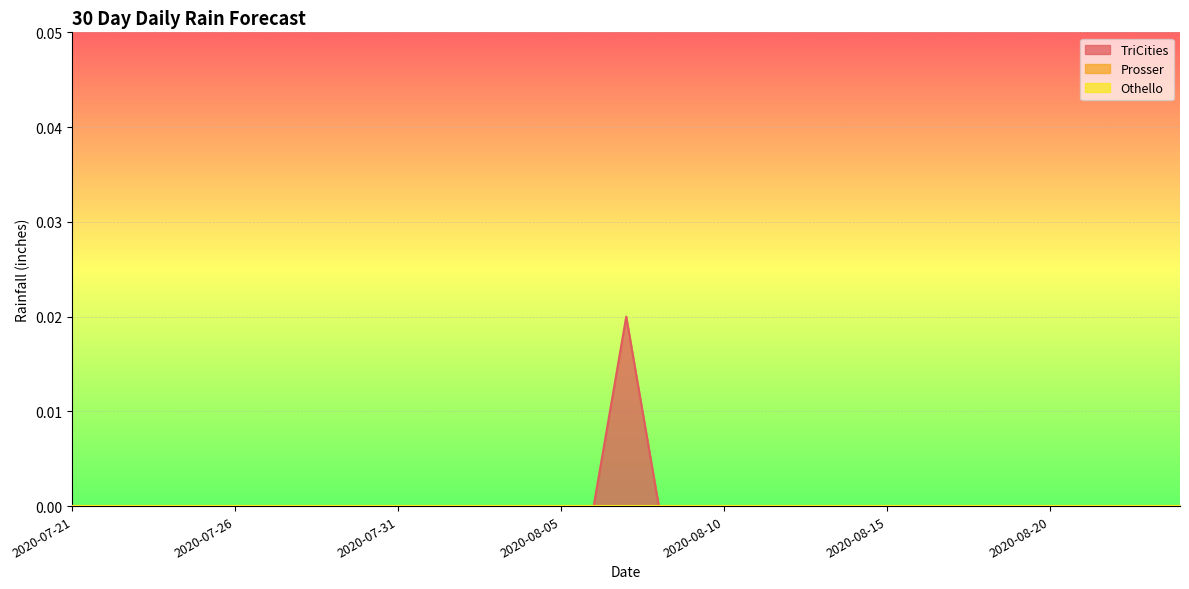

Which label corresponds to the smallest value in the chart?

2020-07-21